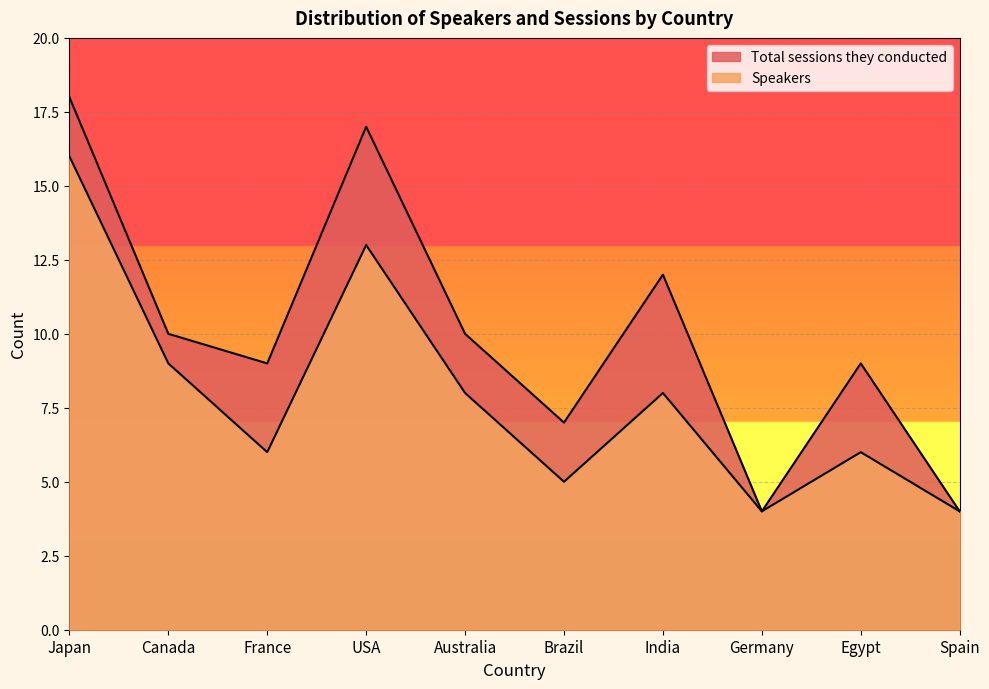

Does the chart display data point markers on the line(s)?

No